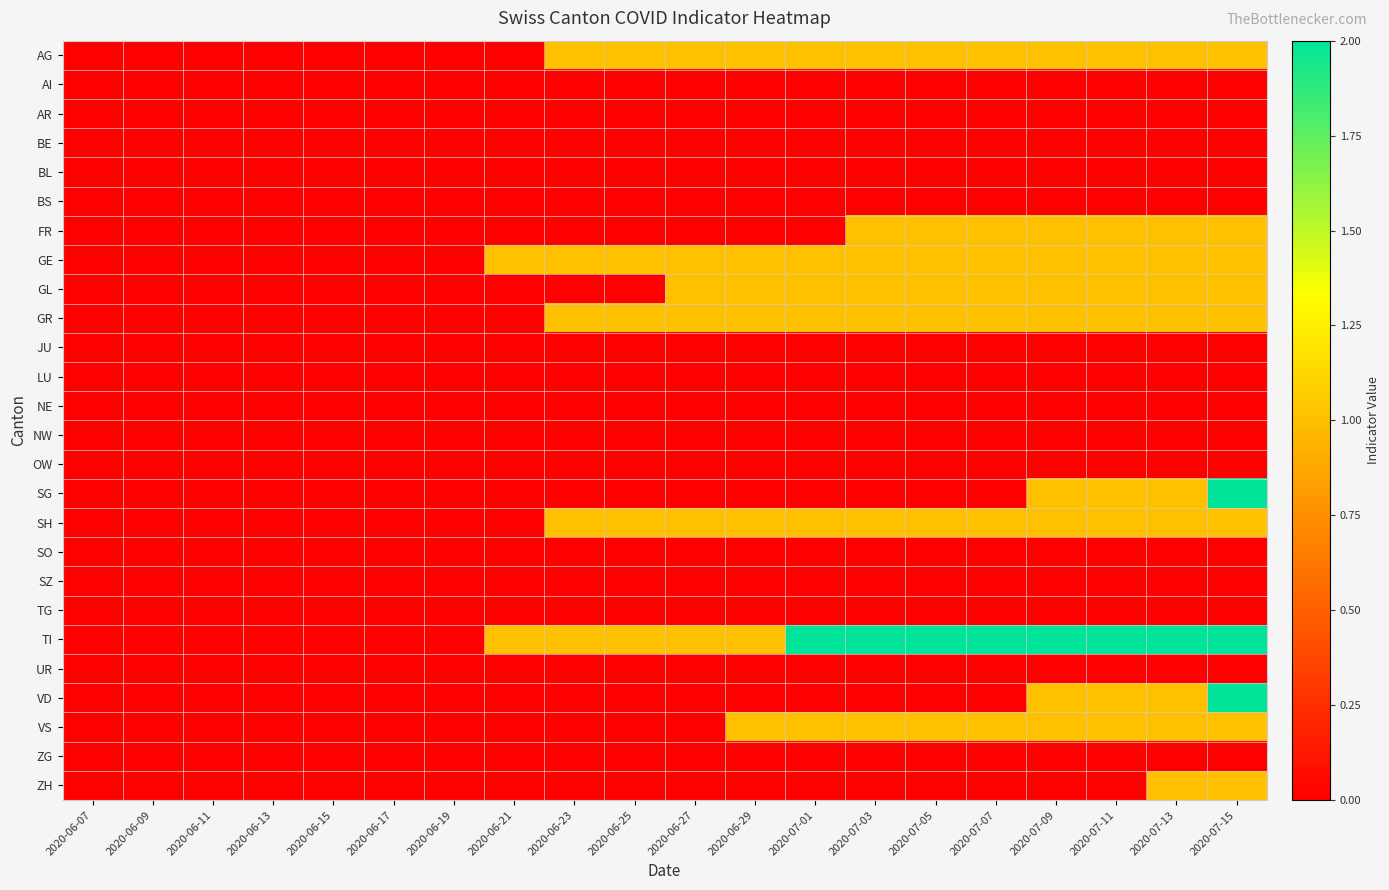

Which series has the widest spread of values?

SG